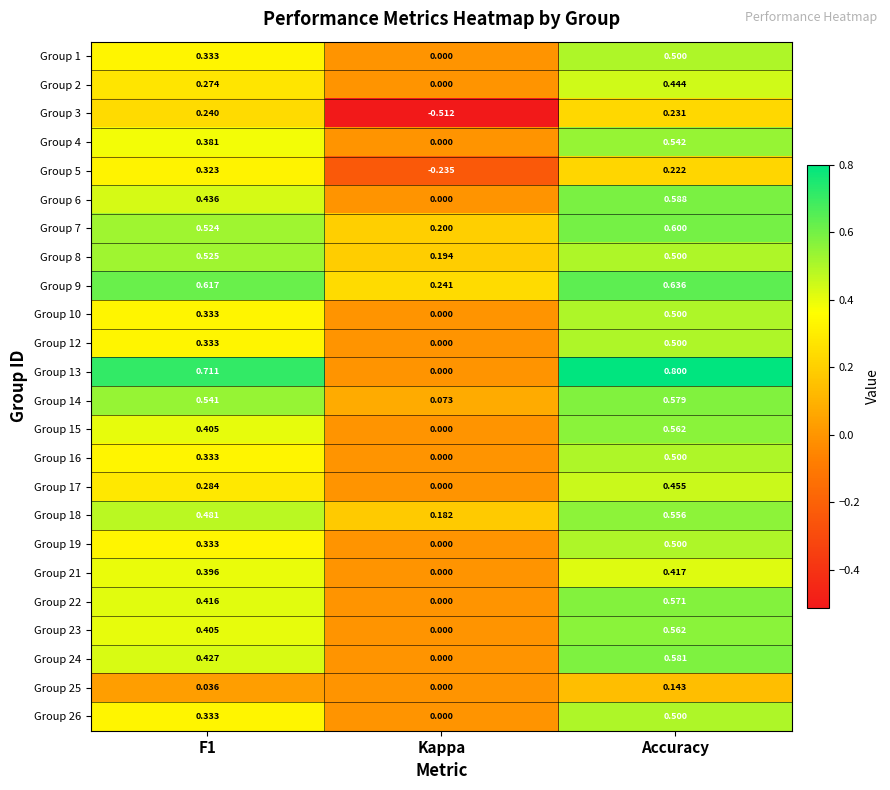

At which label is Group 26 closest to 0?

Kappa